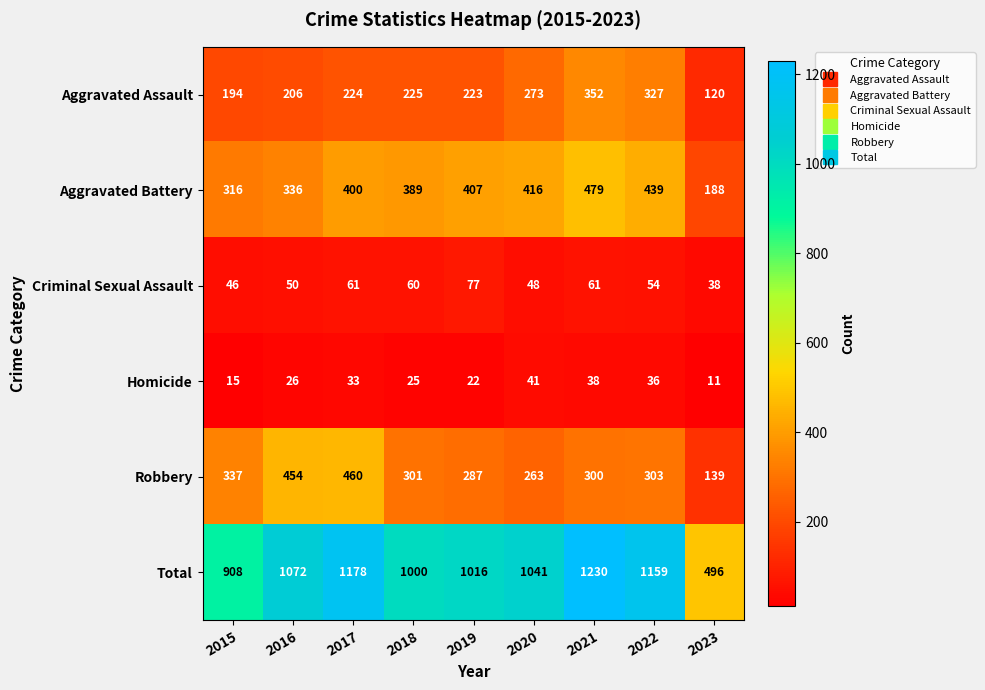

What is the sum of the Total values at 2019 and 2018?

2016